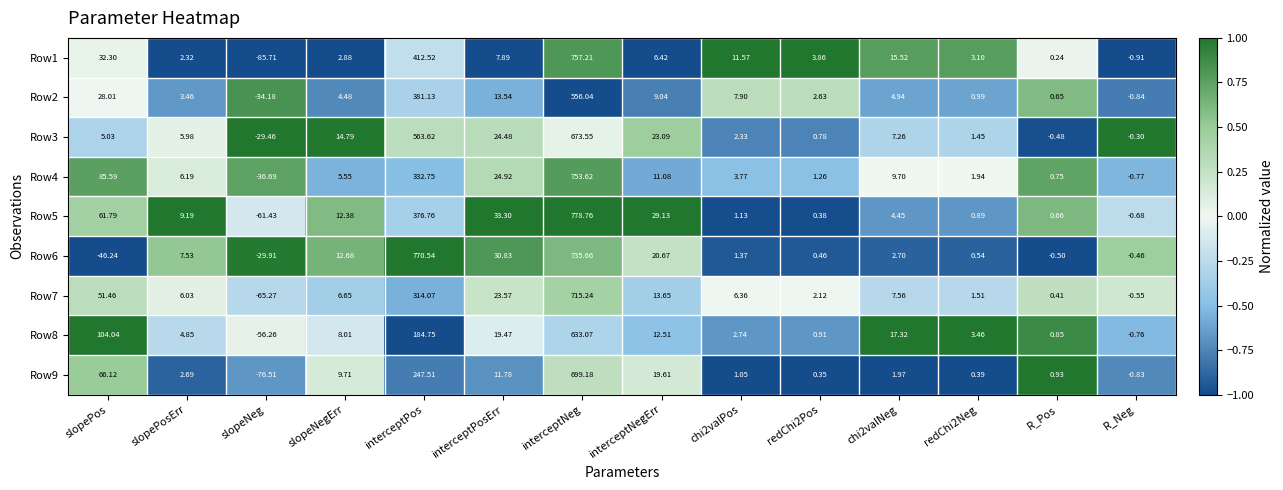

Which category has the lowest value in the Row4 series?

slopeNeg